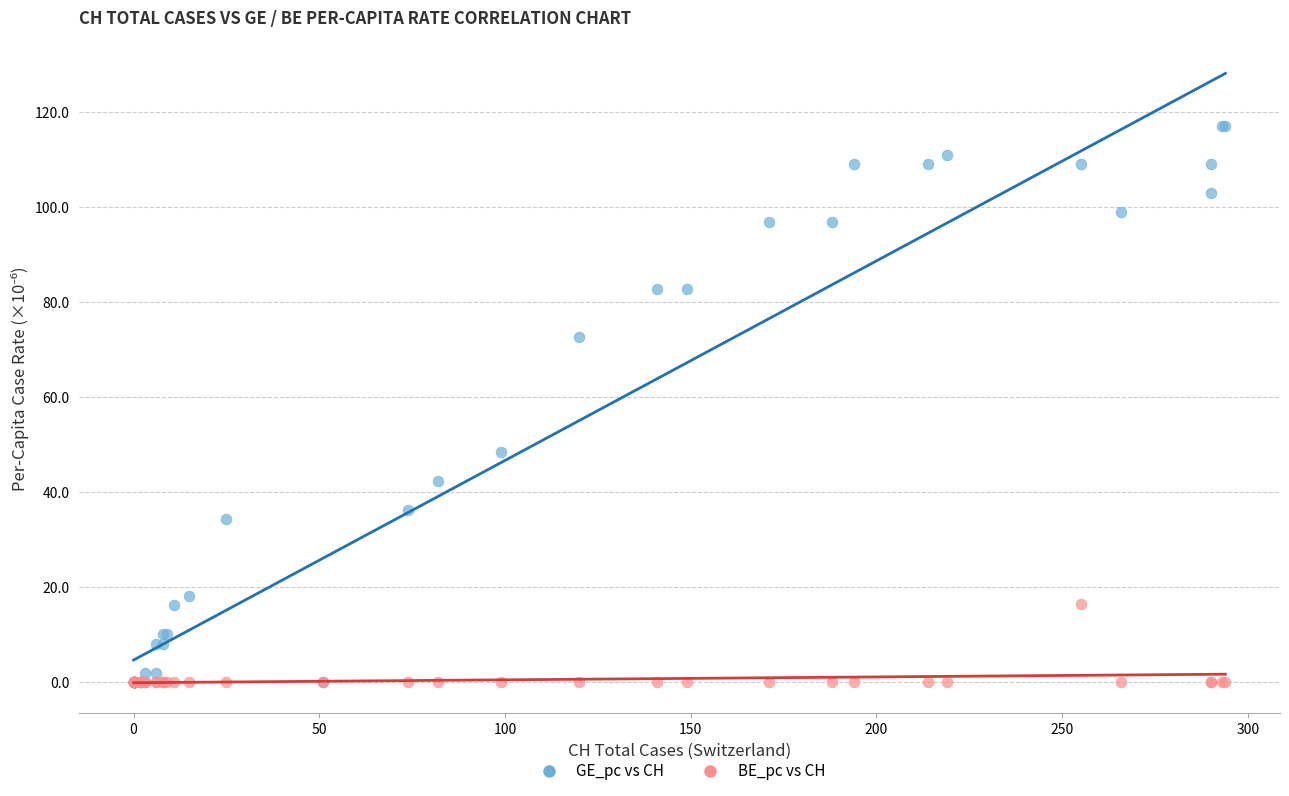

Across all series, what Y value is closest to 58?

48.5